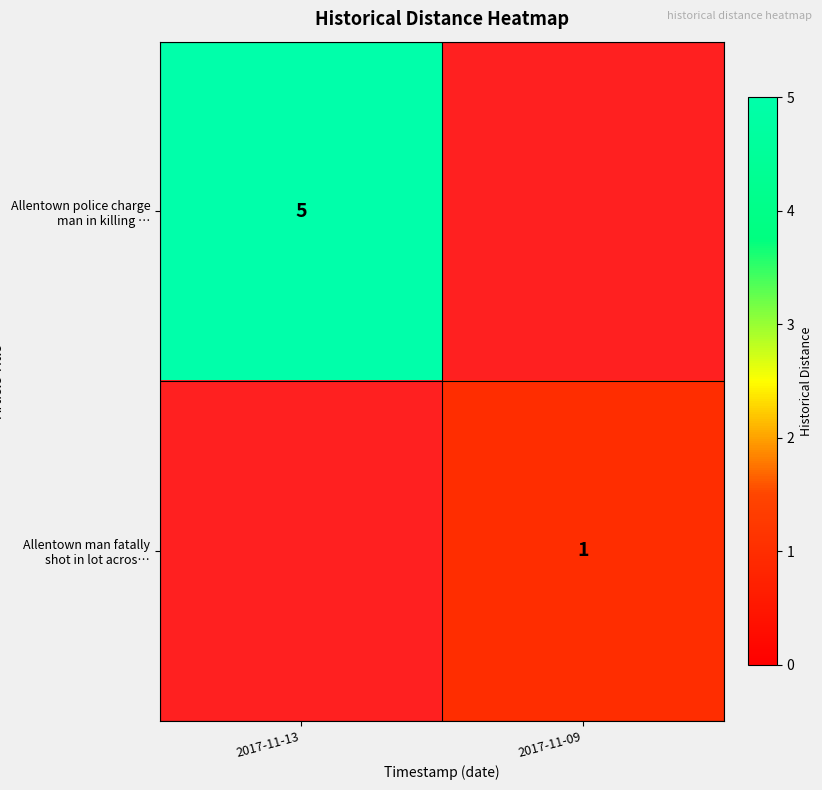

Which series has the largest range (max minus min)?

Allentown police charge man in killing …